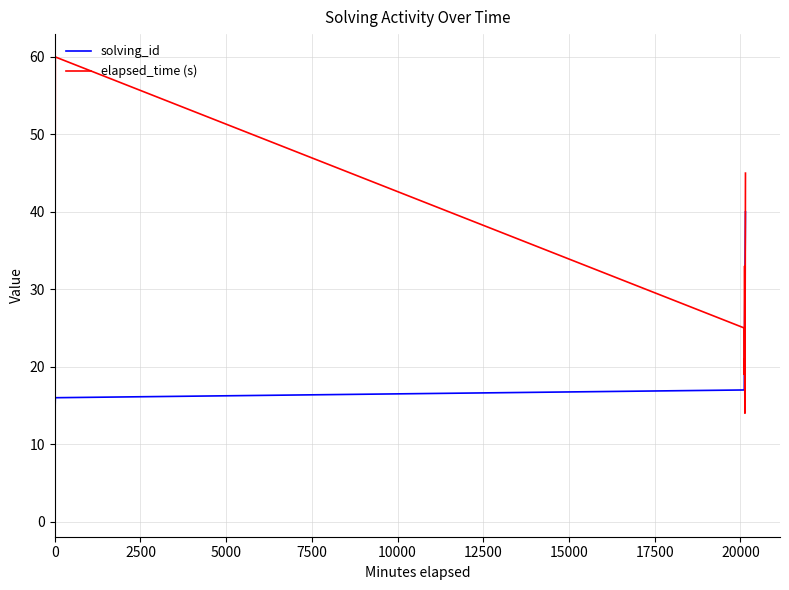

Rank the series by their average value, from highest to lowest.

elapsed_time (s), solving_id